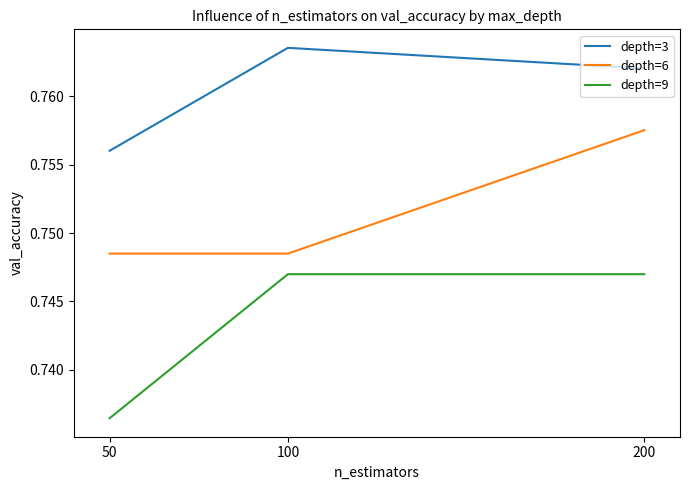

Which series changed the most between 50 and 100?

depth=9